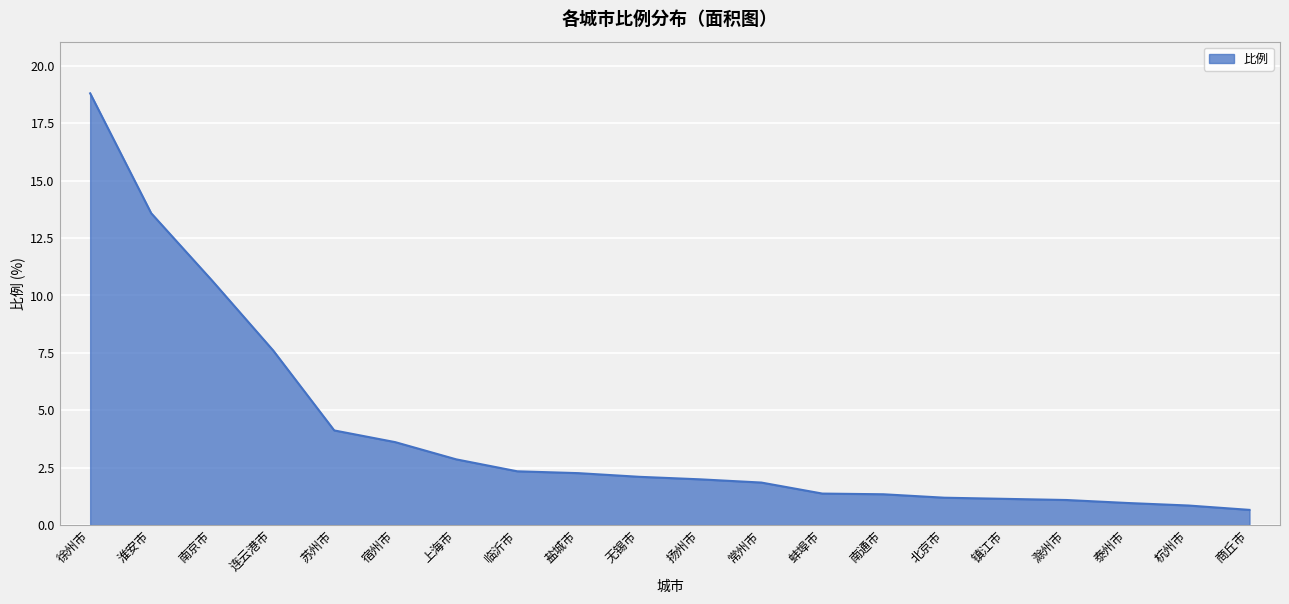

Is it true that the value at 淮安市 is 13.6?

True